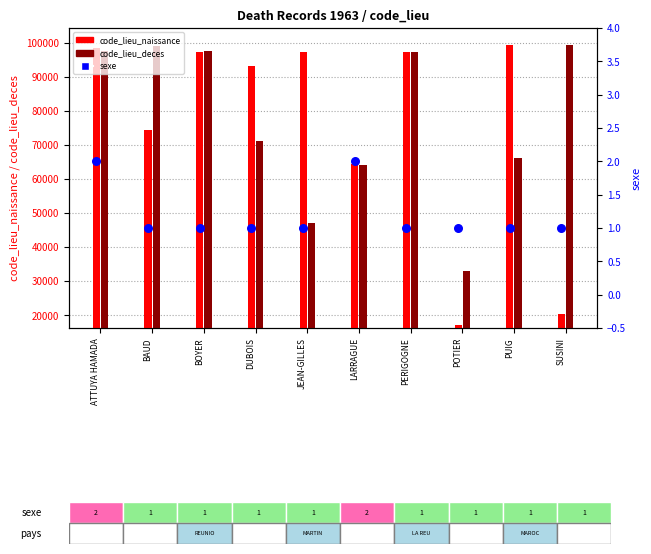

Is the value of sexe at POTIER greater than the value of code_lieu_deces at SUSINI?

No